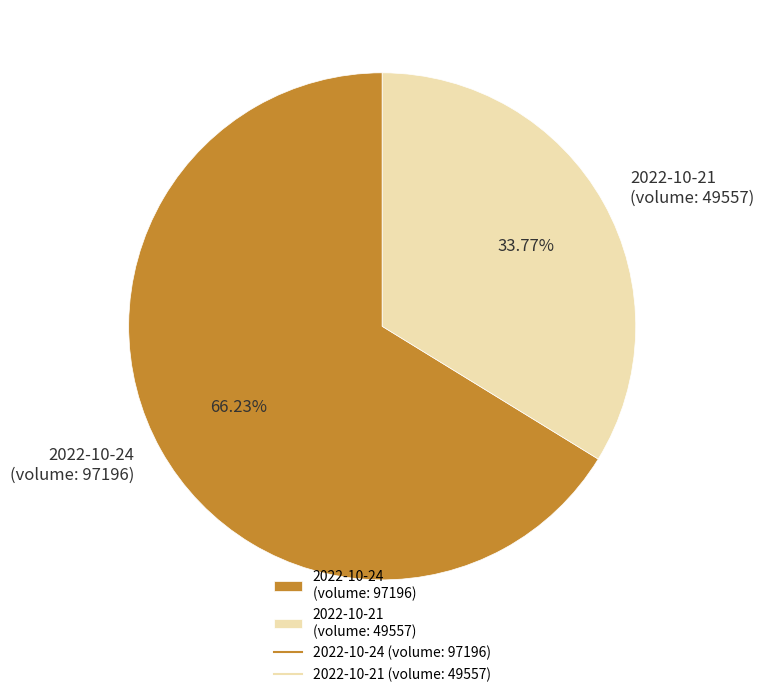

To the nearest percent, what is the difference between the 2022-10-21 (volume: 49557) and 2022-10-24 (volume: 97196) slice percentages?

32%